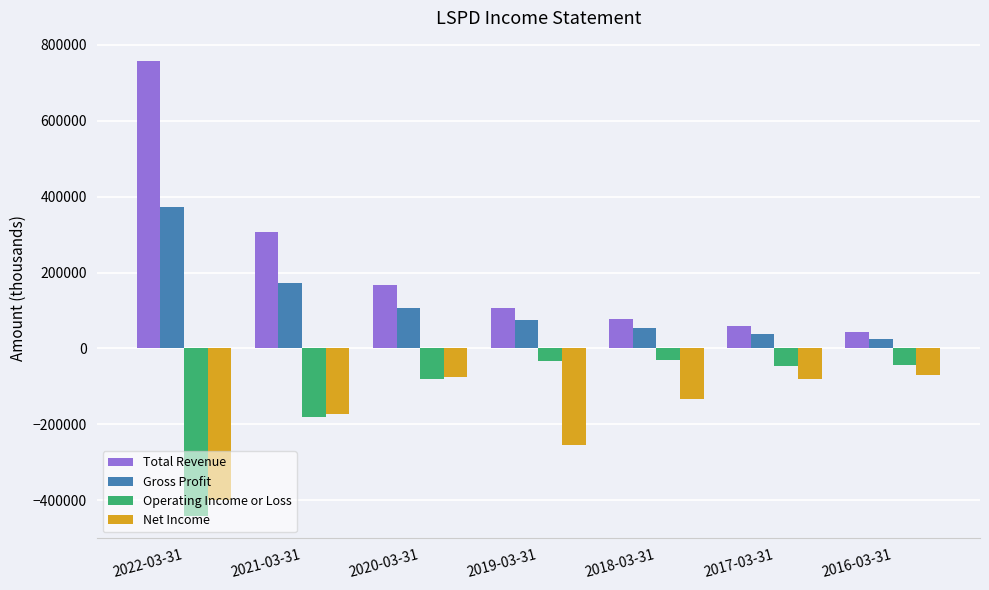

What is the total value across all series at 2019-03-31?

-104300